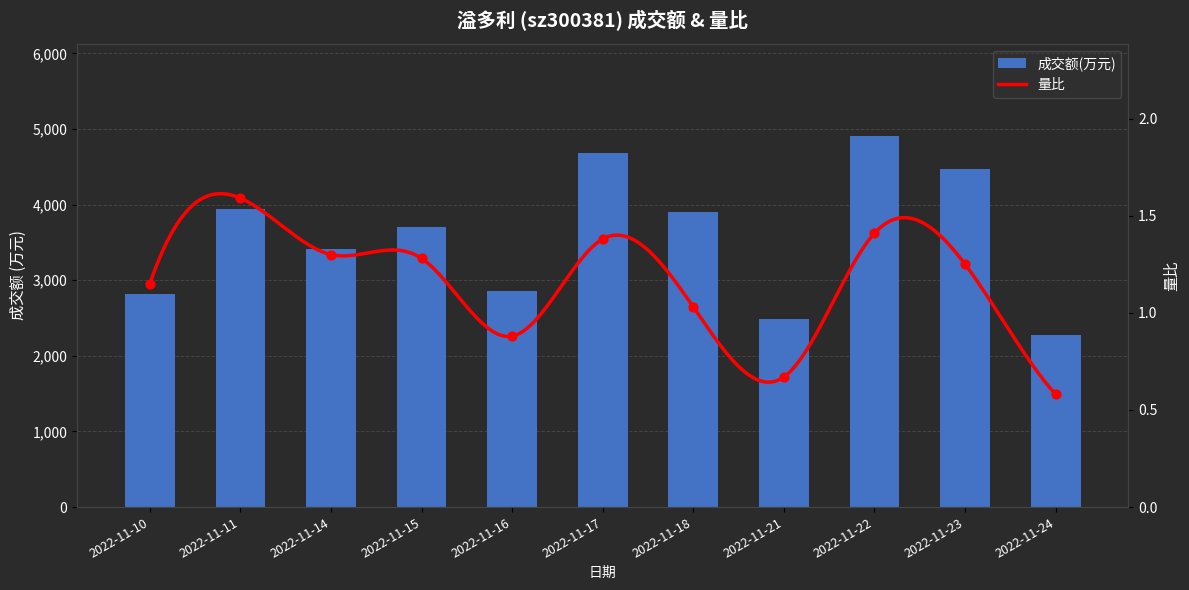

At how many categories does at least one series exceed 1198?

11